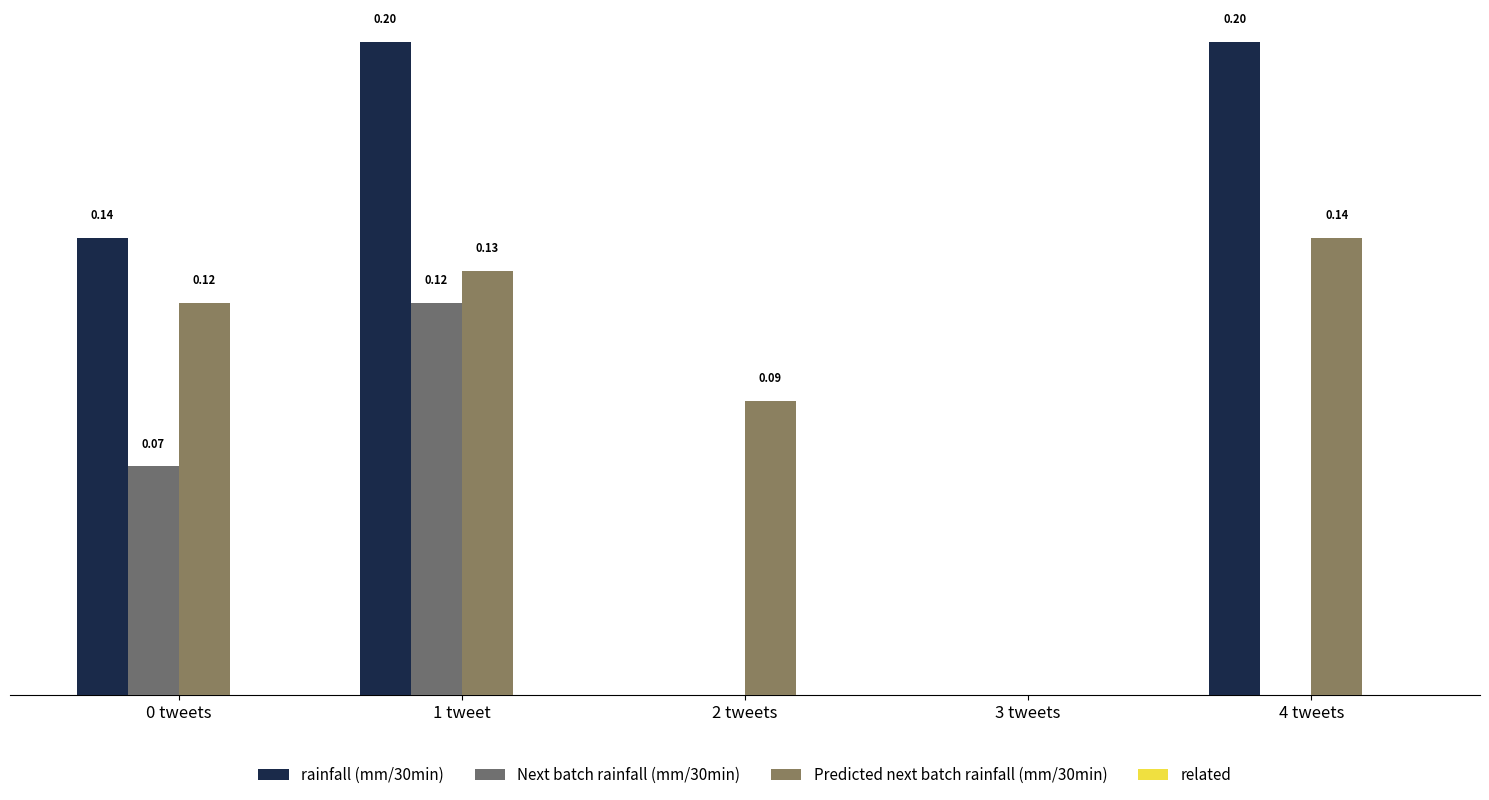

The Predicted next batch rainfall (mm/30min) series shows 0.0 at 2 tweets. True or false?

False